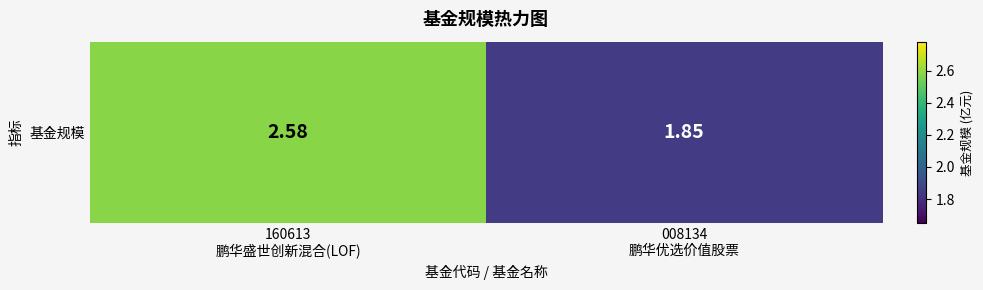

At which label does the data first exceed 2?

160613
鹏华盛世创新混合(LOF)